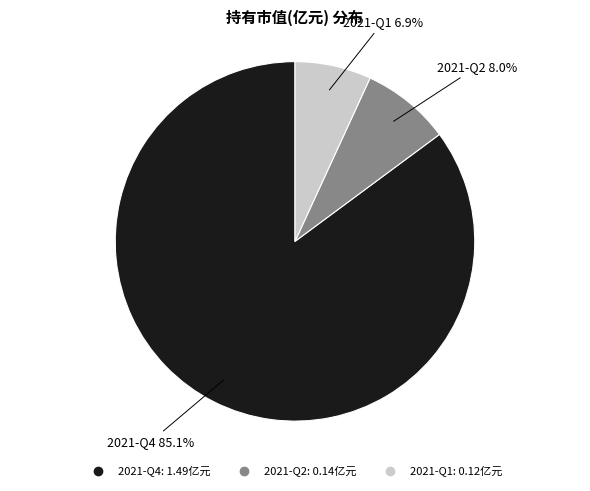

How many segments does this pie chart have?

3